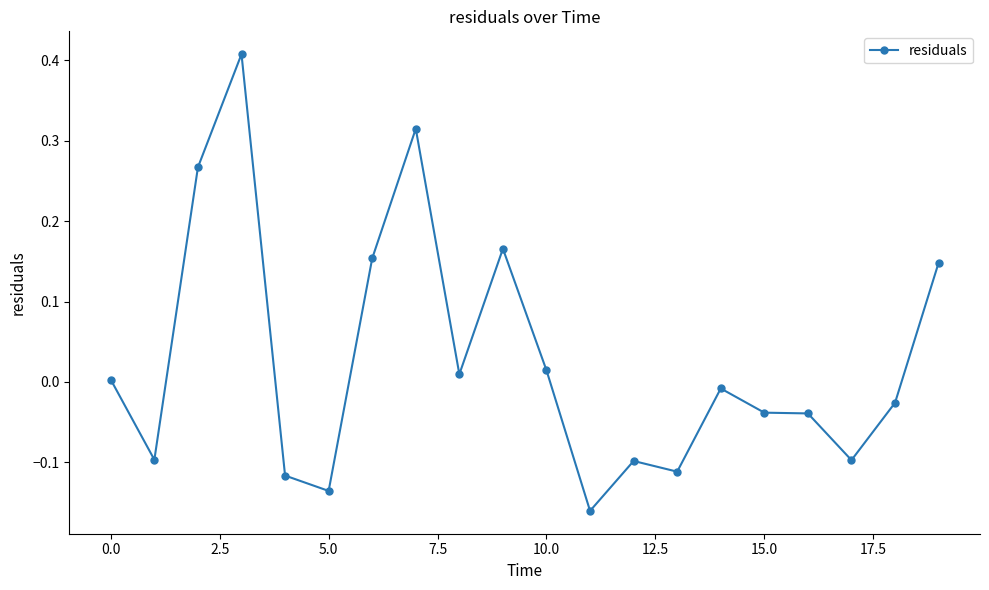

What is the difference between the maximum and minimum values?

0.6